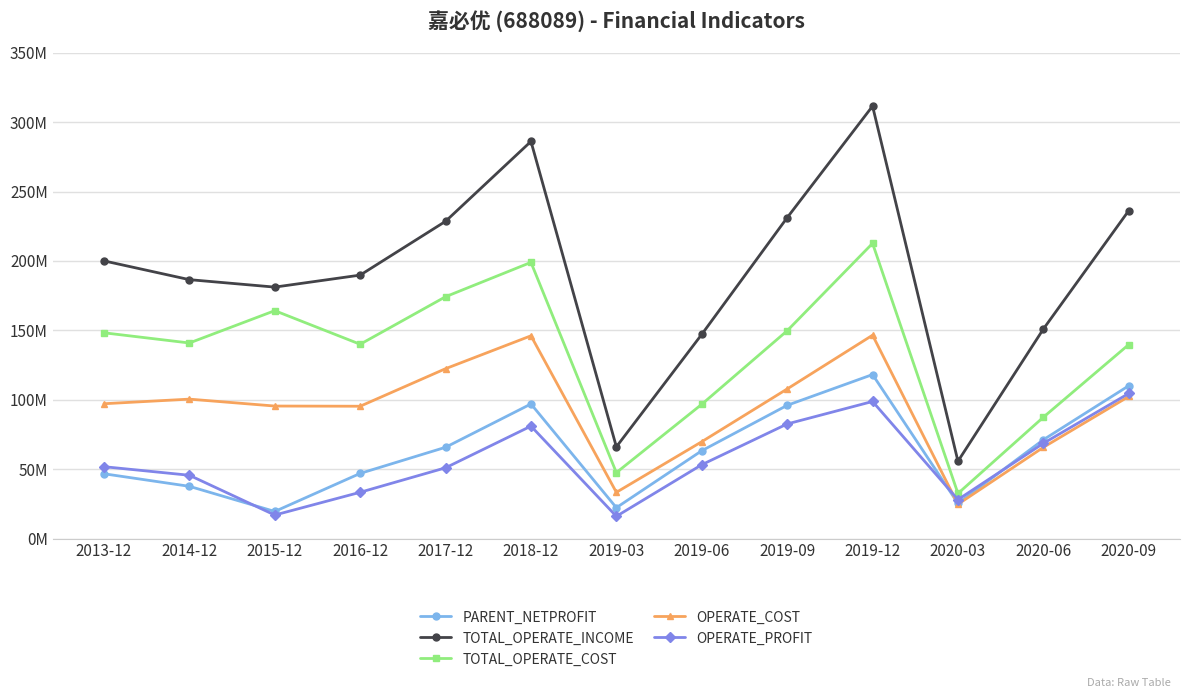

How many interior local peaks does the PARENT_NETPROFIT series have?

2